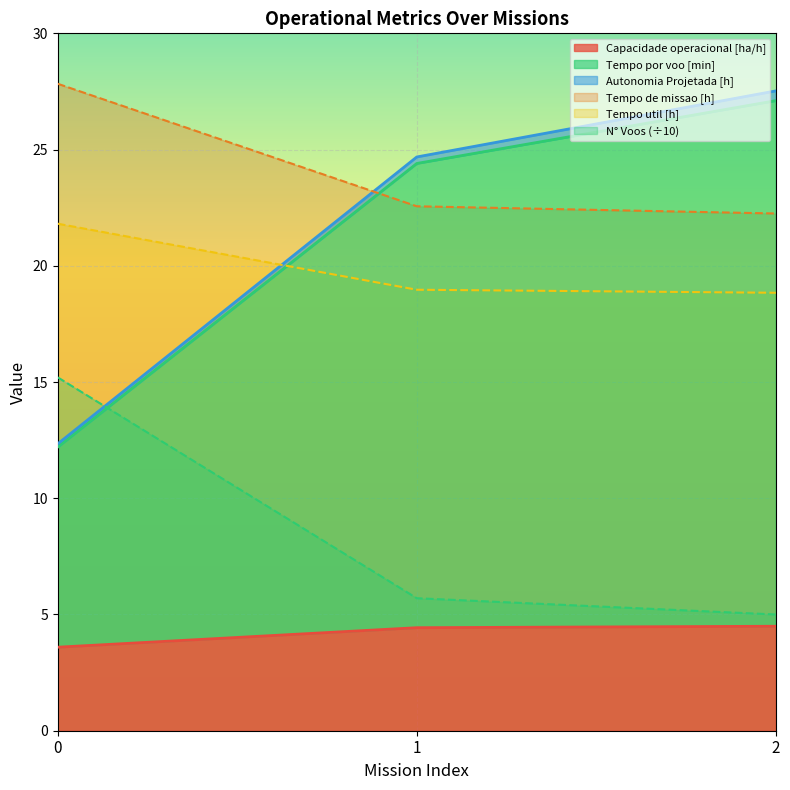

True or false: Tempo por voo [min] has a value of 10.3 at 2.

False